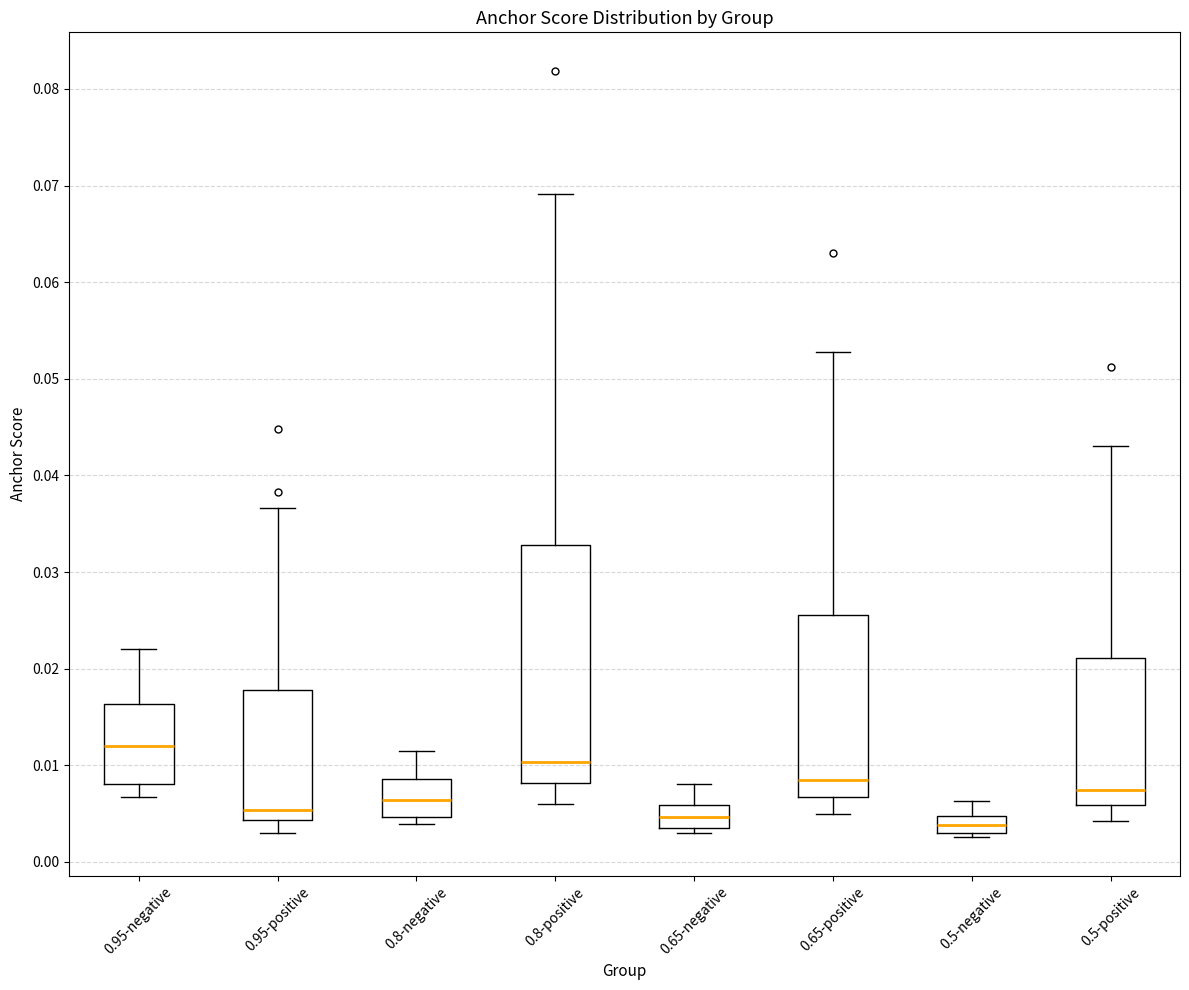

Reading left to right, transcribe this box plot: for each box, give where its median line is, the range the box spans, and where its two whiskers end, as read against the y-axis. The values are not printed on the chart, so give them approximately, as read against the axis.

0.95-negative: median 0.012, box 0.008 to 0.016, whiskers 0.007 to 0.022
0.95-positive: median 0.005, box 0.004 to 0.018, whiskers 0.003 to 0.037
0.8-negative: median 0.006, box 0.005 to 0.009, whiskers 0.004 to 0.011
0.8-positive: median 0.010, box 0.008 to 0.033, whiskers 0.006 to 0.069
0.65-negative: median 0.005, box 0.003 to 0.006, whiskers 0.003 (just below the box's lower edge) to 0.008
0.65-positive: median 0.009, box 0.007 to 0.026, whiskers 0.005 to 0.053
0.5-negative: median 0.004, box 0.003 to 0.005, whiskers 0.003 (just below the box's lower edge) to 0.006
0.5-positive: median 0.007, box 0.006 to 0.021, whiskers 0.004 to 0.043